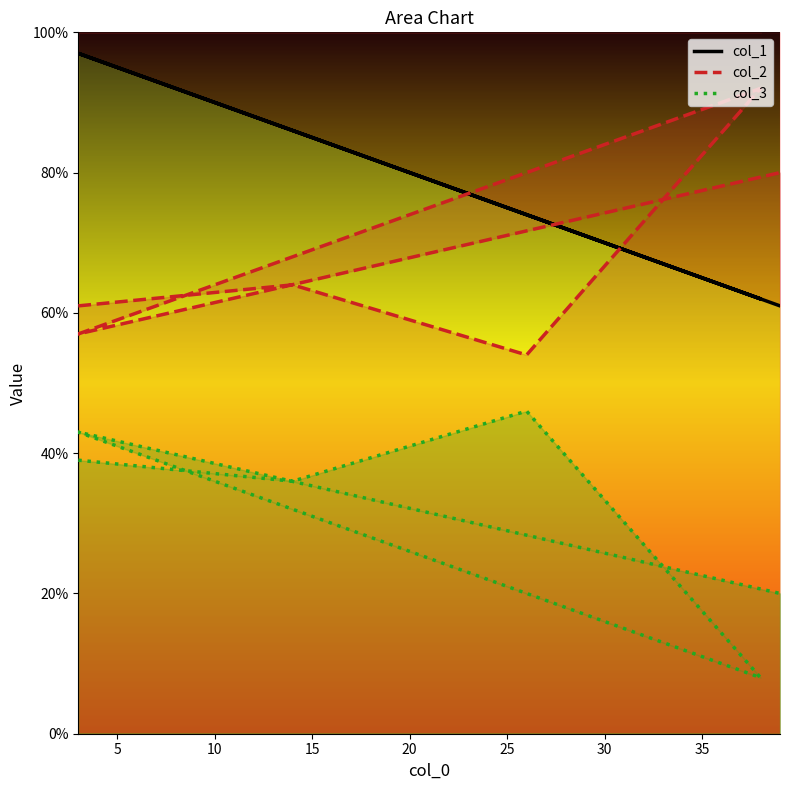

At how many categories does at least one series exceed 85?

4